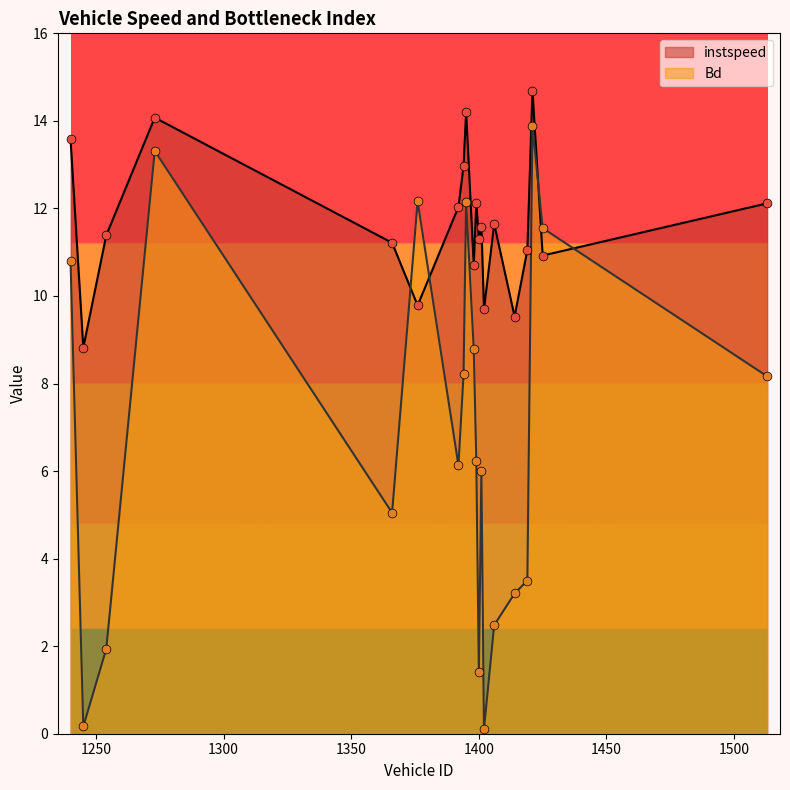

Which series has the largest total across all categories?

instspeed